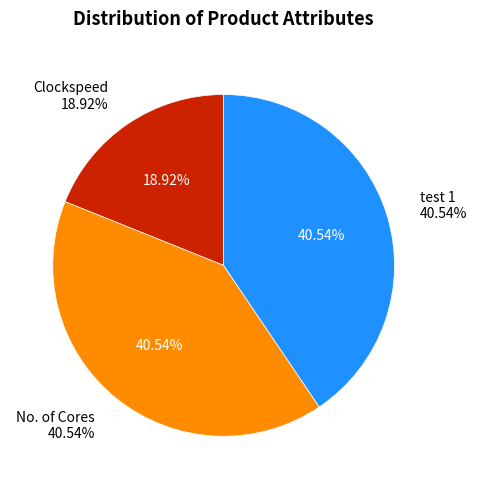

Is No. of Cores the majority of the pie?

No